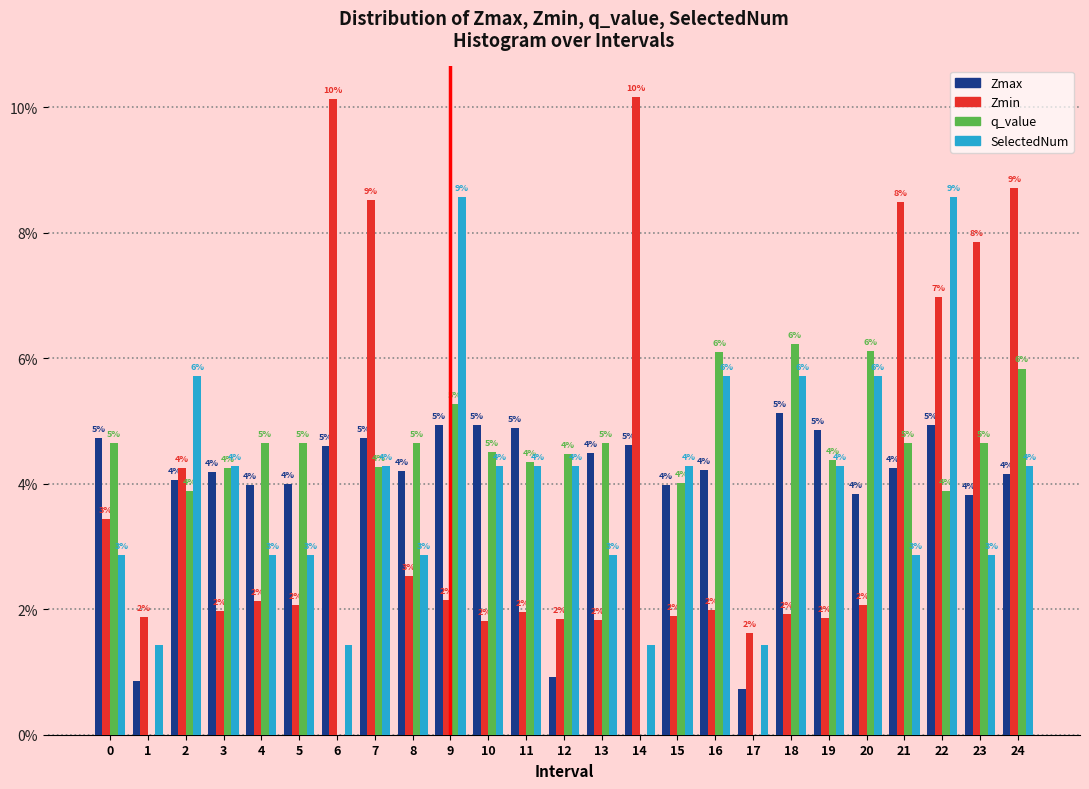

The value of Zmax at 10 is 7.6. True or false?

False